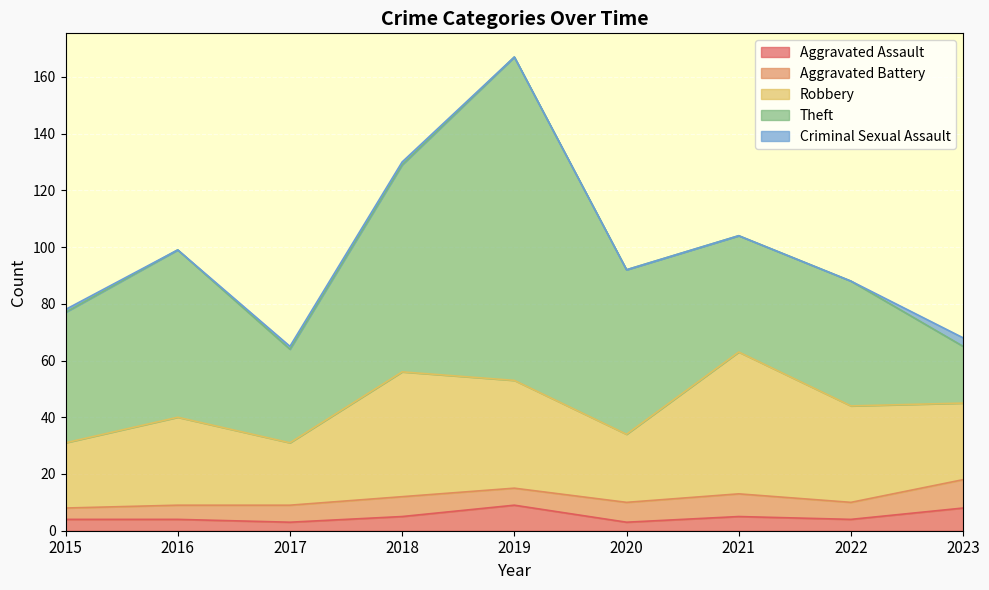

Rank the series by their maximum value, from lowest to highest.

Criminal Sexual Assault, Aggravated Assault, Aggravated Battery, Robbery, Theft